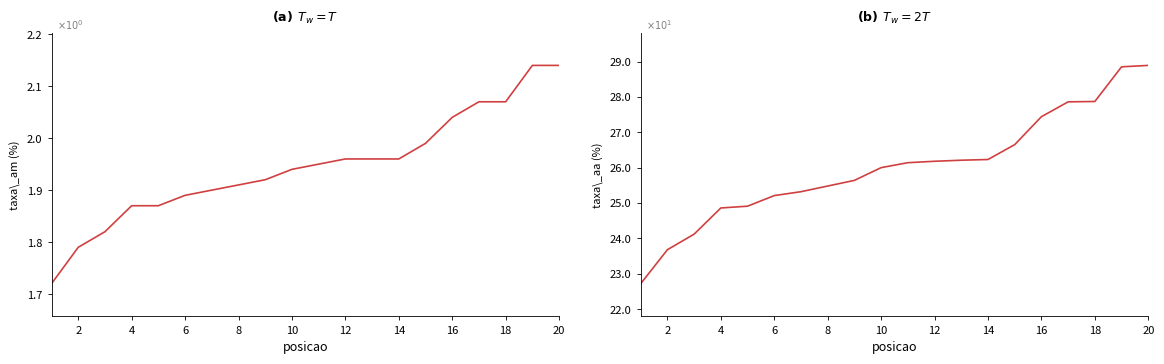

At how many categories does at least one series exceed 16?

20